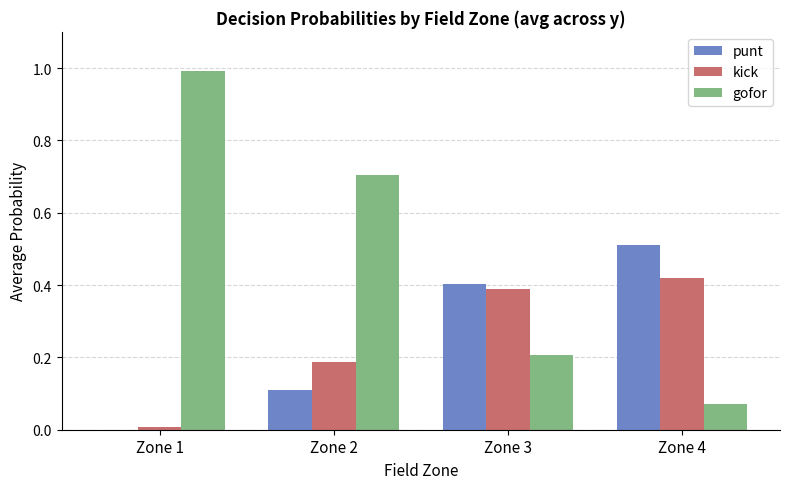

The kick series shows 0.4 at Zone 3. True or false?

True